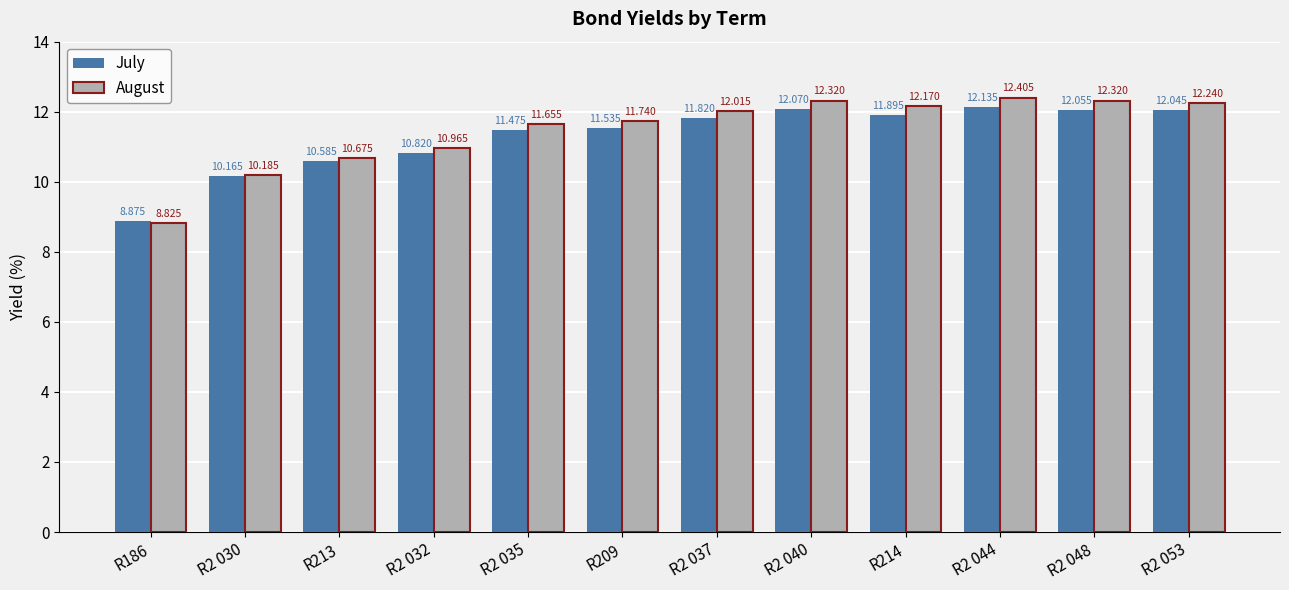

What position from the left is R213?

3